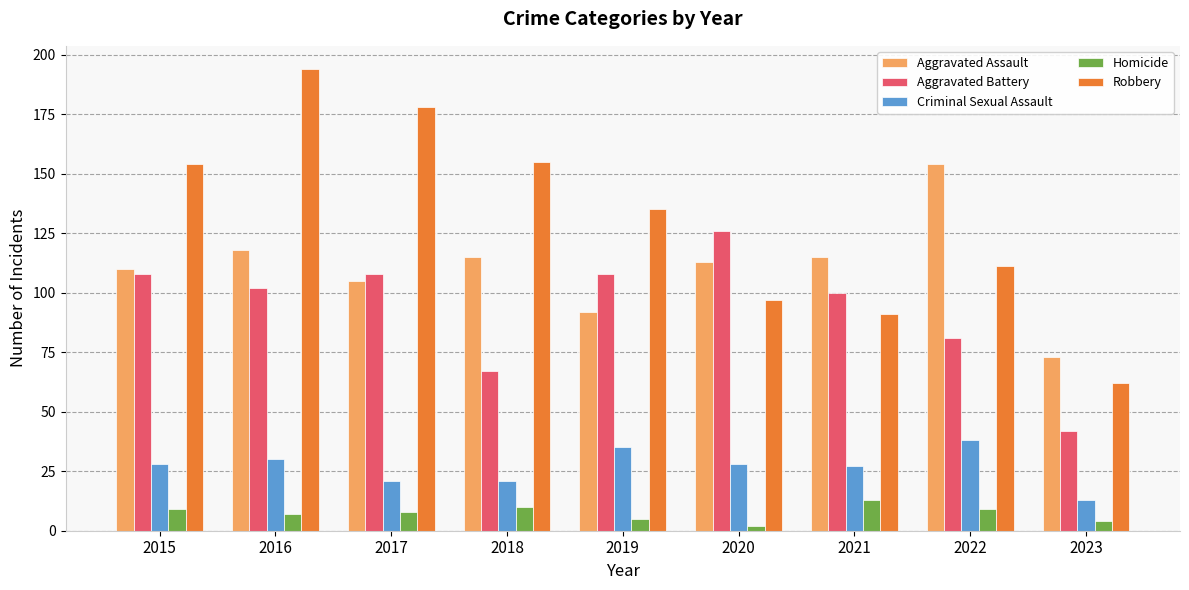

How many groups of bars are there?

9